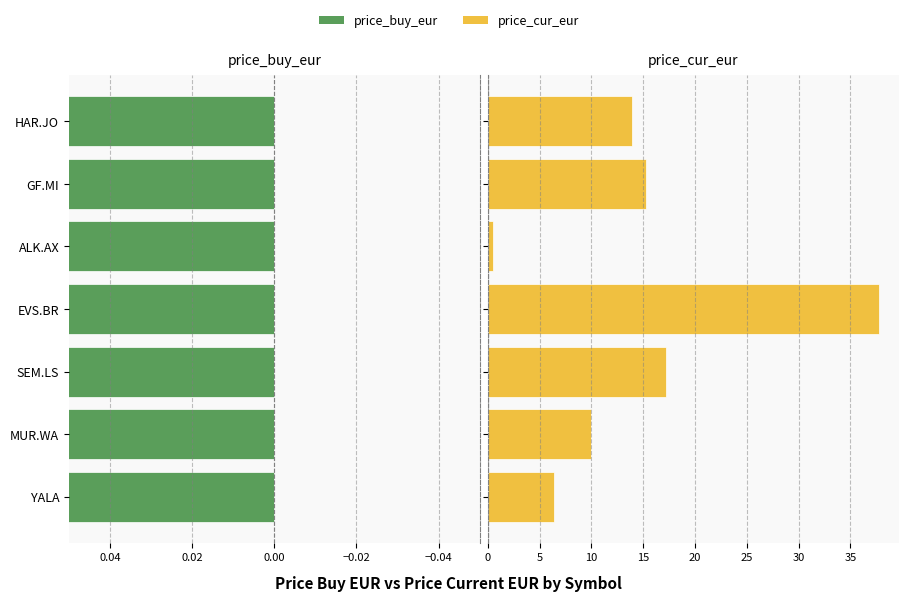

What is the minimum value for price_cur_eur?

0.5